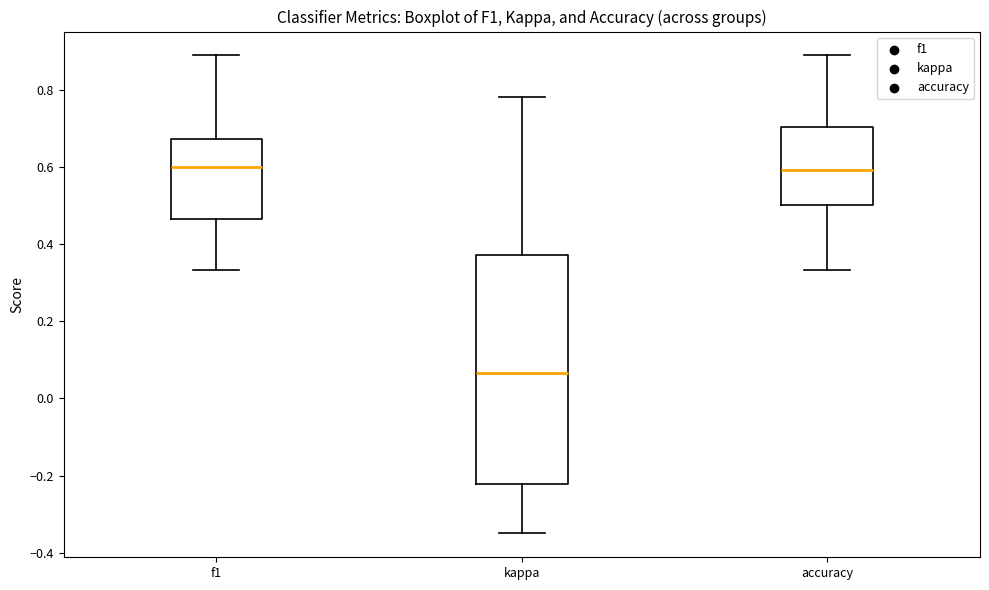

Which box is the tallest, from its lower edge to its upper edge?

kappa